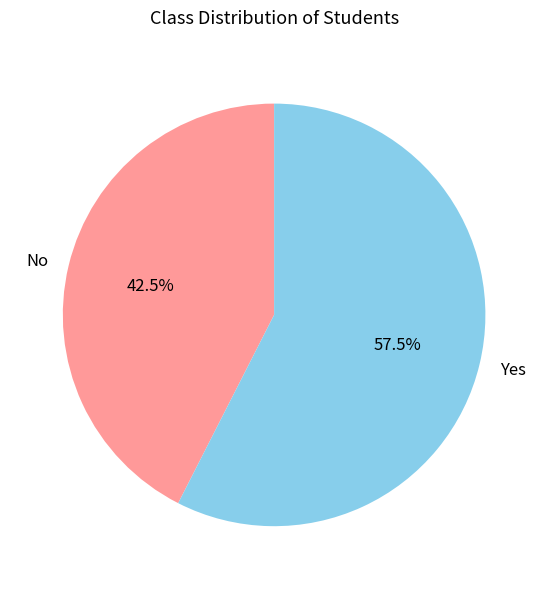

Which slice is the largest?

Yes